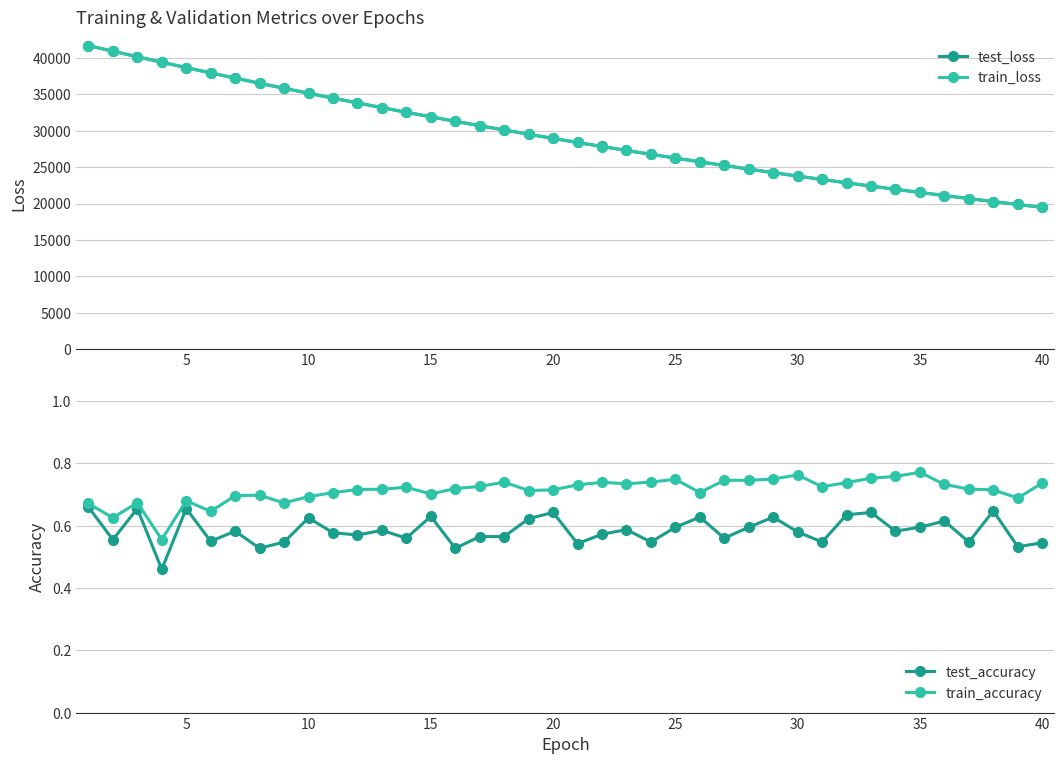

The value of test_loss at 15 is 31929.8. True or false?

True